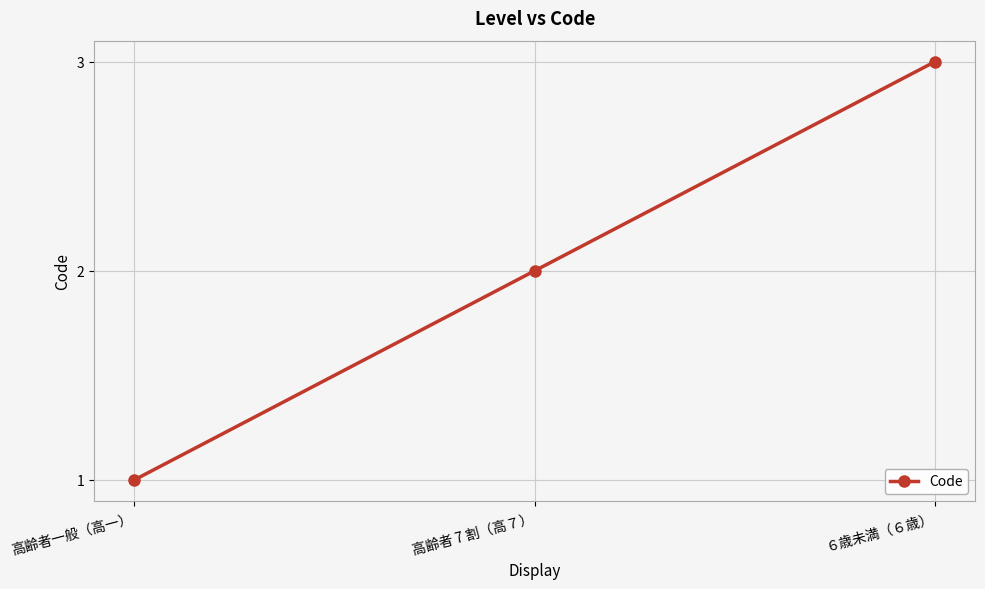

List the labels in order of value, largest first.

６歳未満（６歳）, 高齢者 7 割（高７）, 高齢者一般（高一）